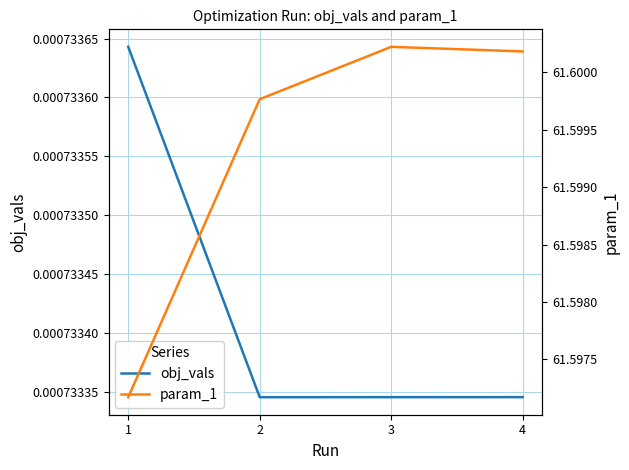

Which series has the widest spread of values?

param_1